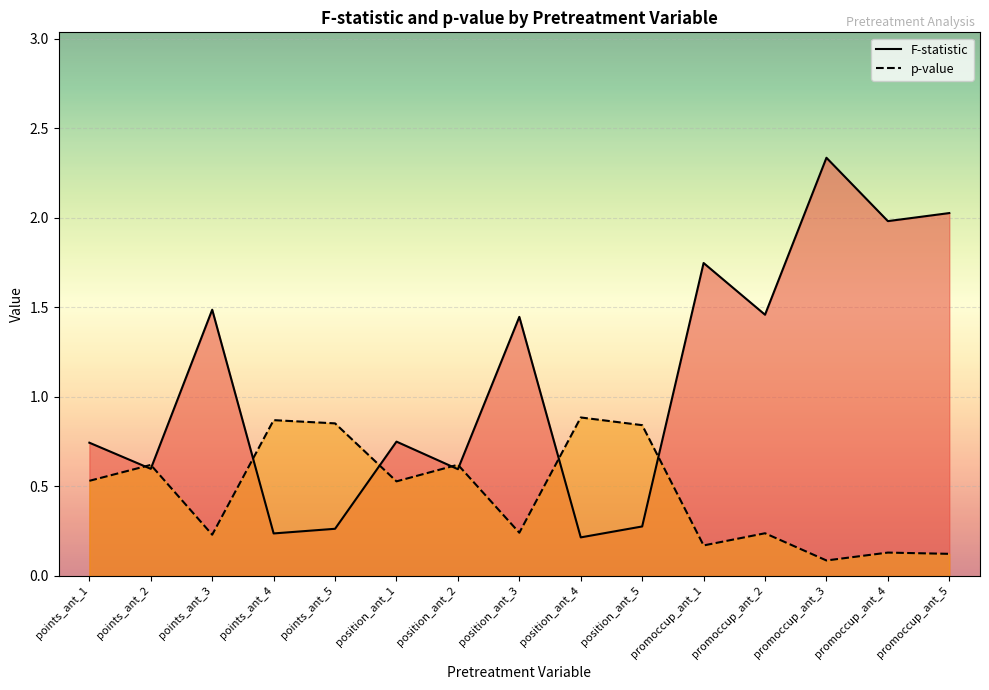

How many lines are shown in the chart?

2